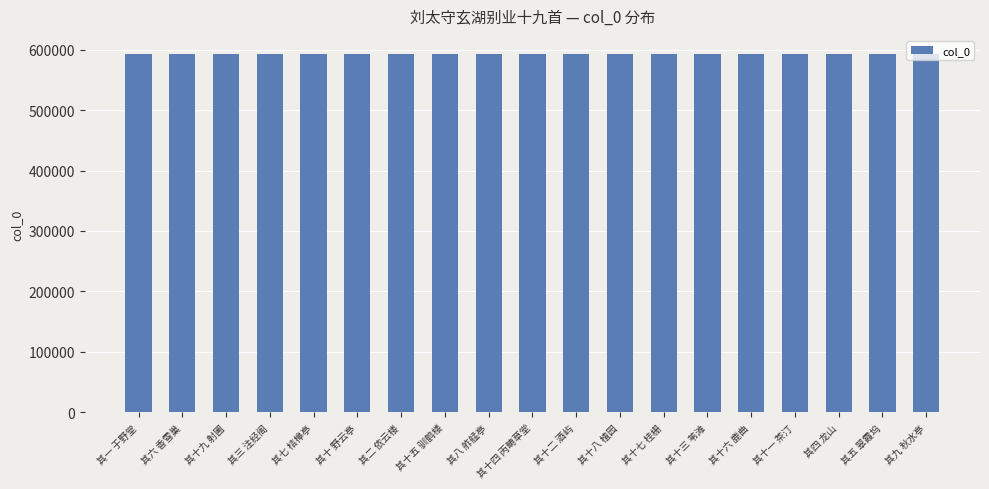

What is the value of the 6th bar from the left?

592913